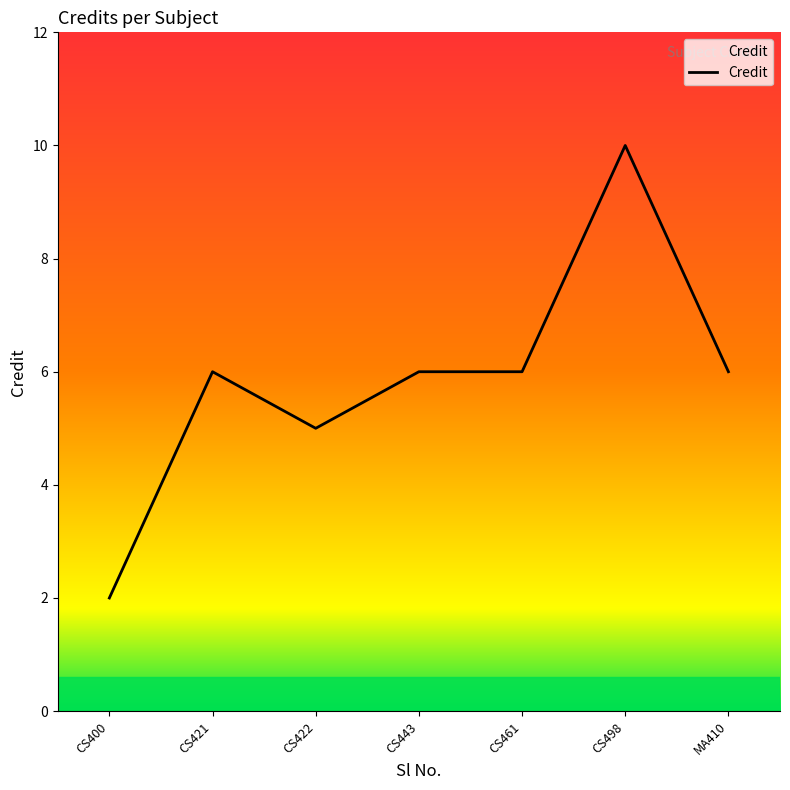

What position from the right is CS498?

2